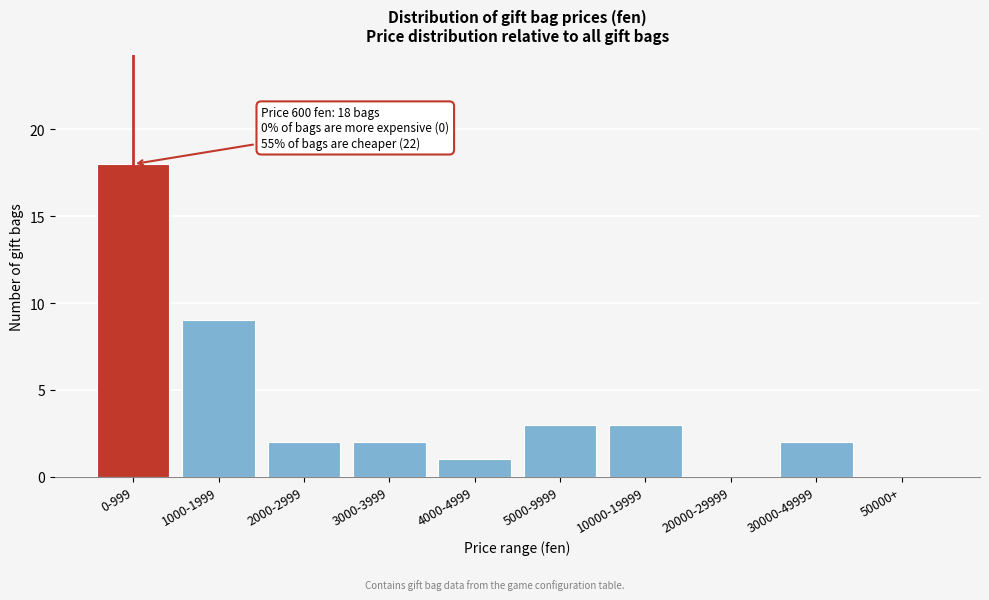

Reading left to right, transcribe all the data shown in this chart.

0-999=18	1000-1999=9	2000-2999=2	3000-3999=2	4000-4999=1	5000-9999=3	10000-19999=3	20000-29999=0	30000-49999=2	50000+=0